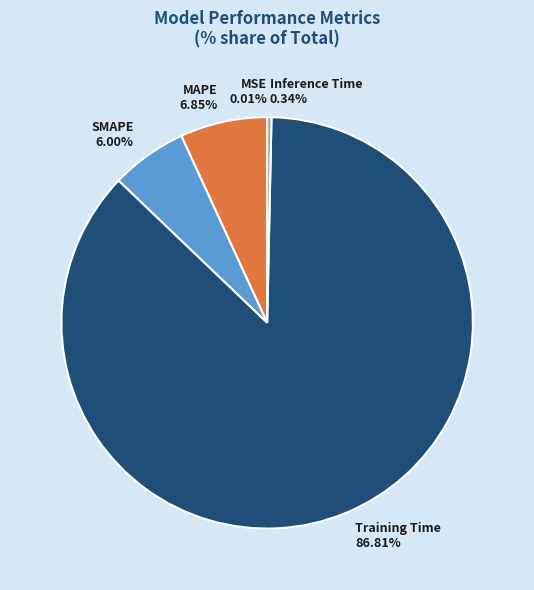

Which slice represents more than half of the pie?

Training Time